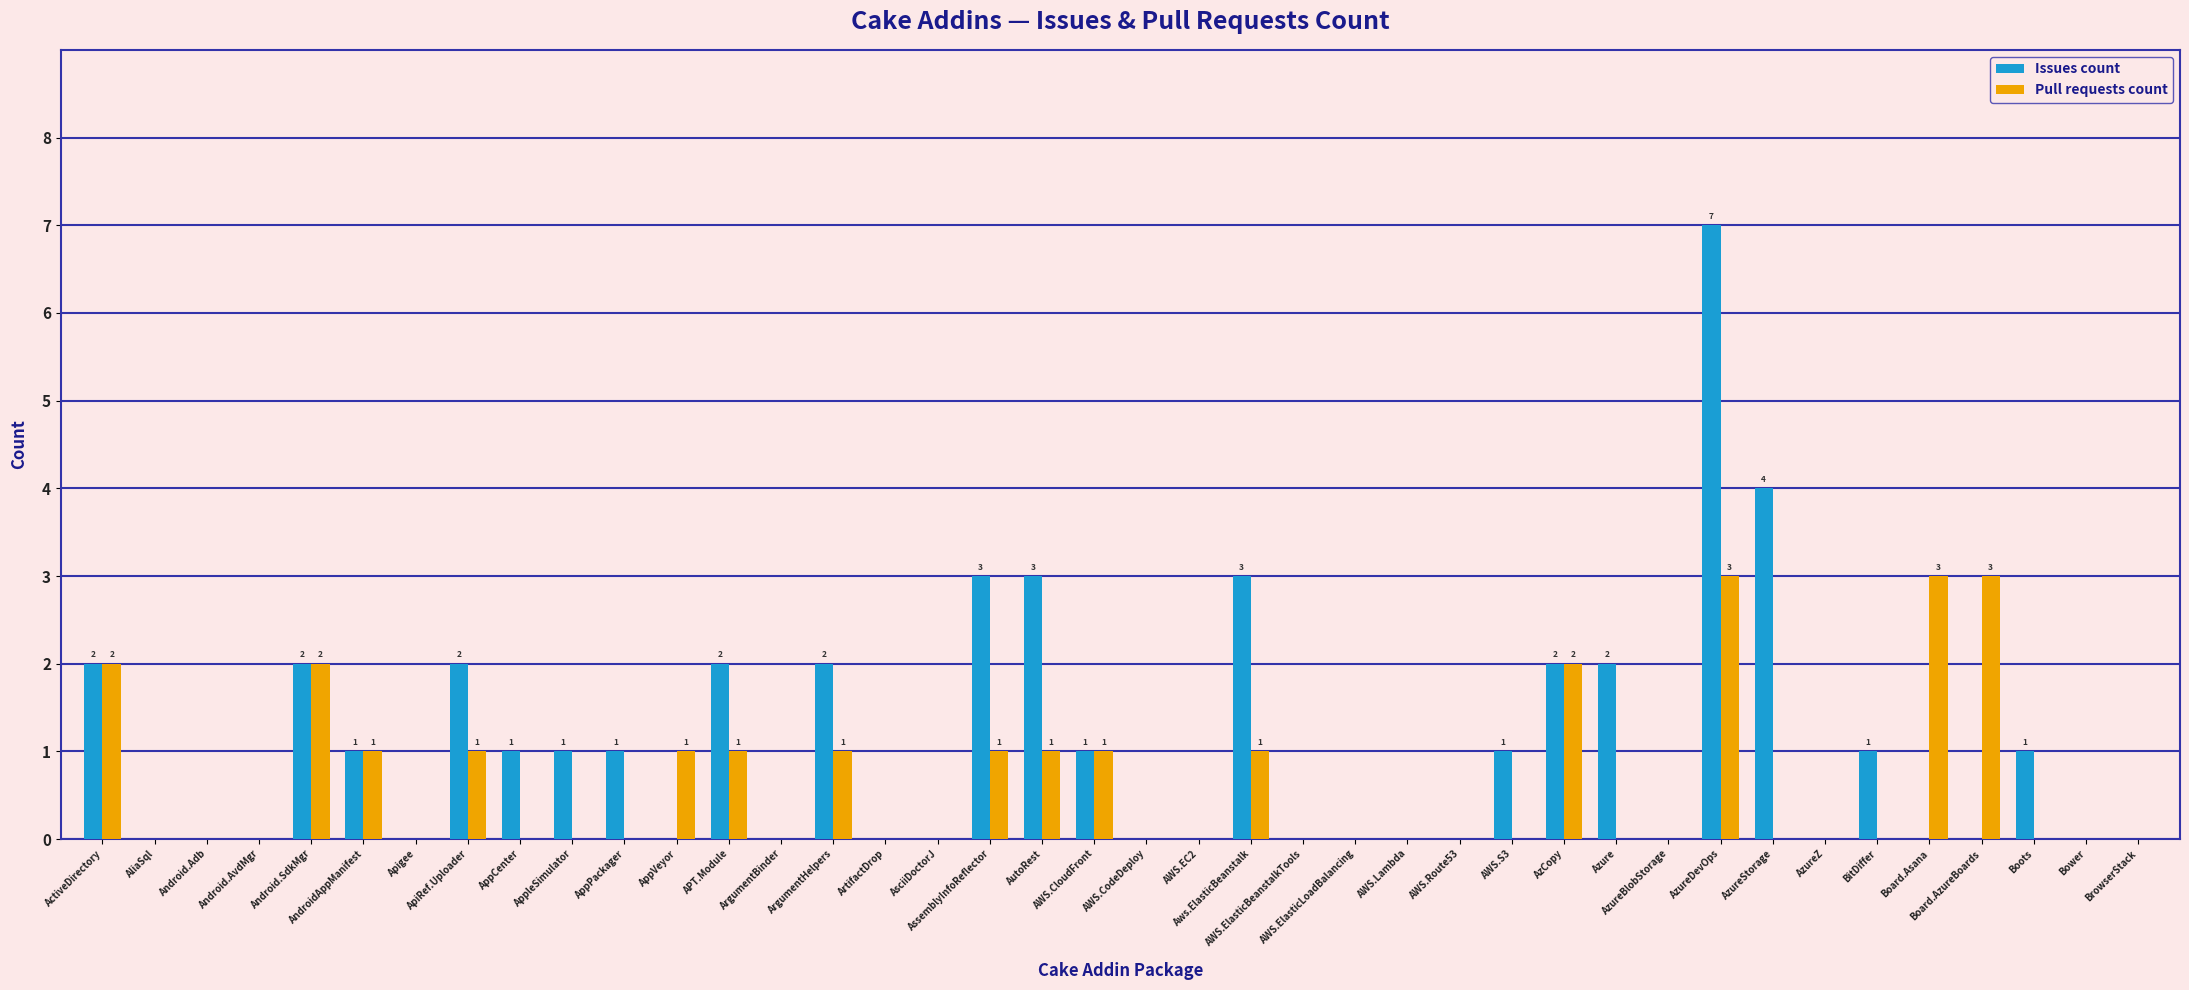

How many data points does each series have?

40